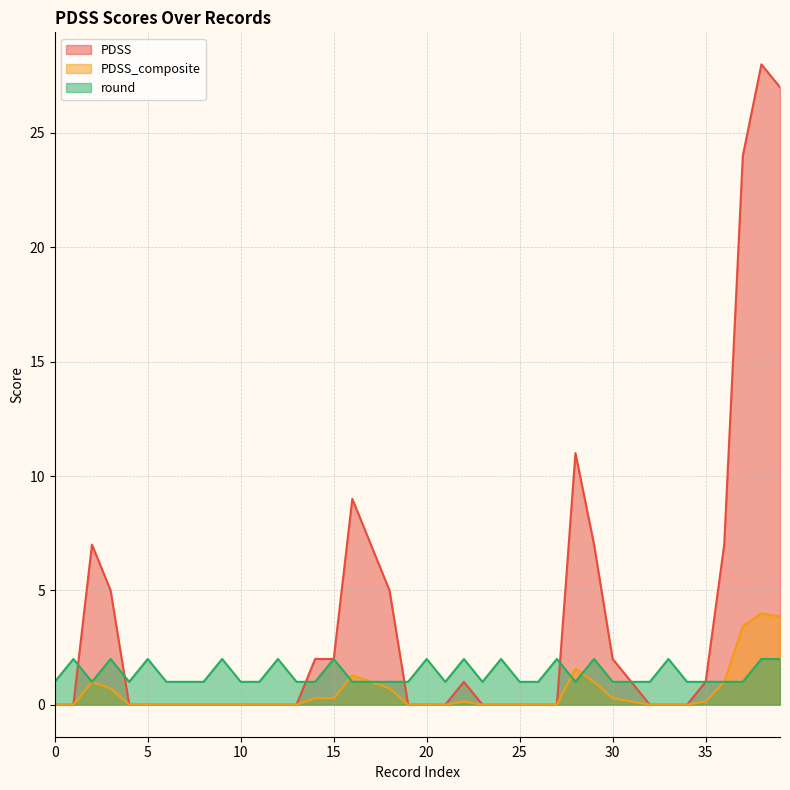

Which series ends up on top after the final intersection of round and PDSS?

PDSS